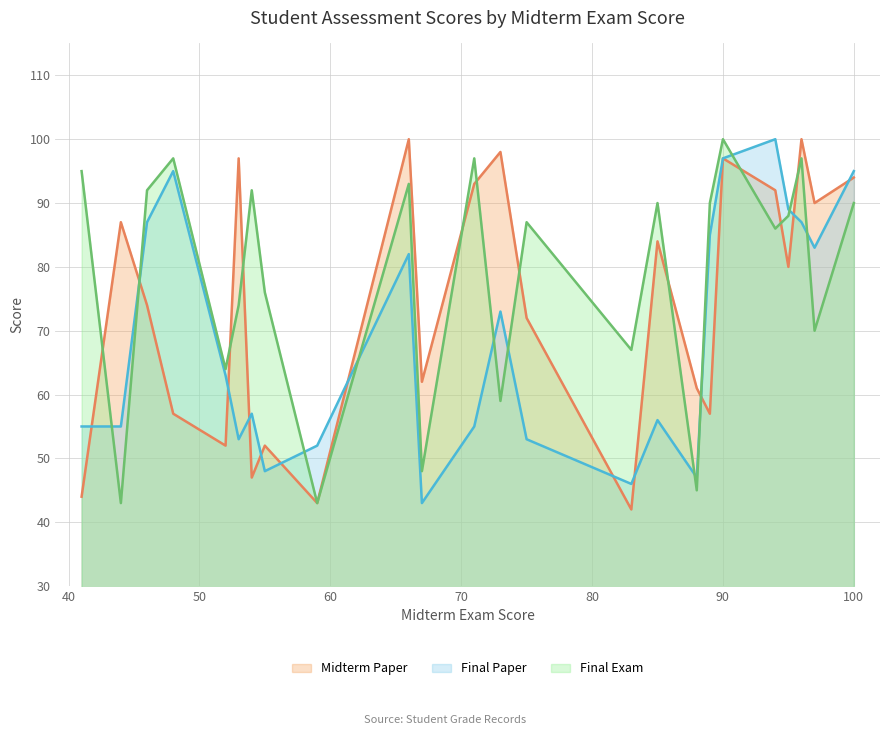

What is the smallest value displayed?

42